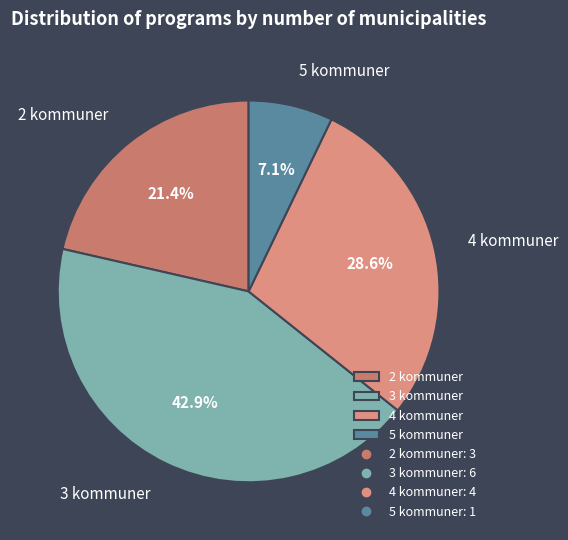

To the nearest percent, what is the difference between the 2 kommuner and 5 kommuner slice percentages?

14%